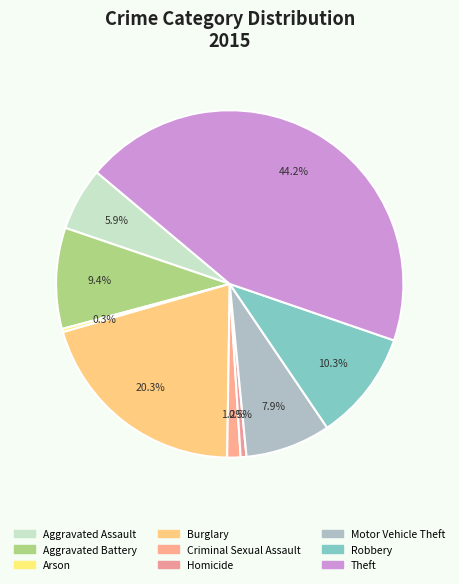

Does any single category account for the majority?

No